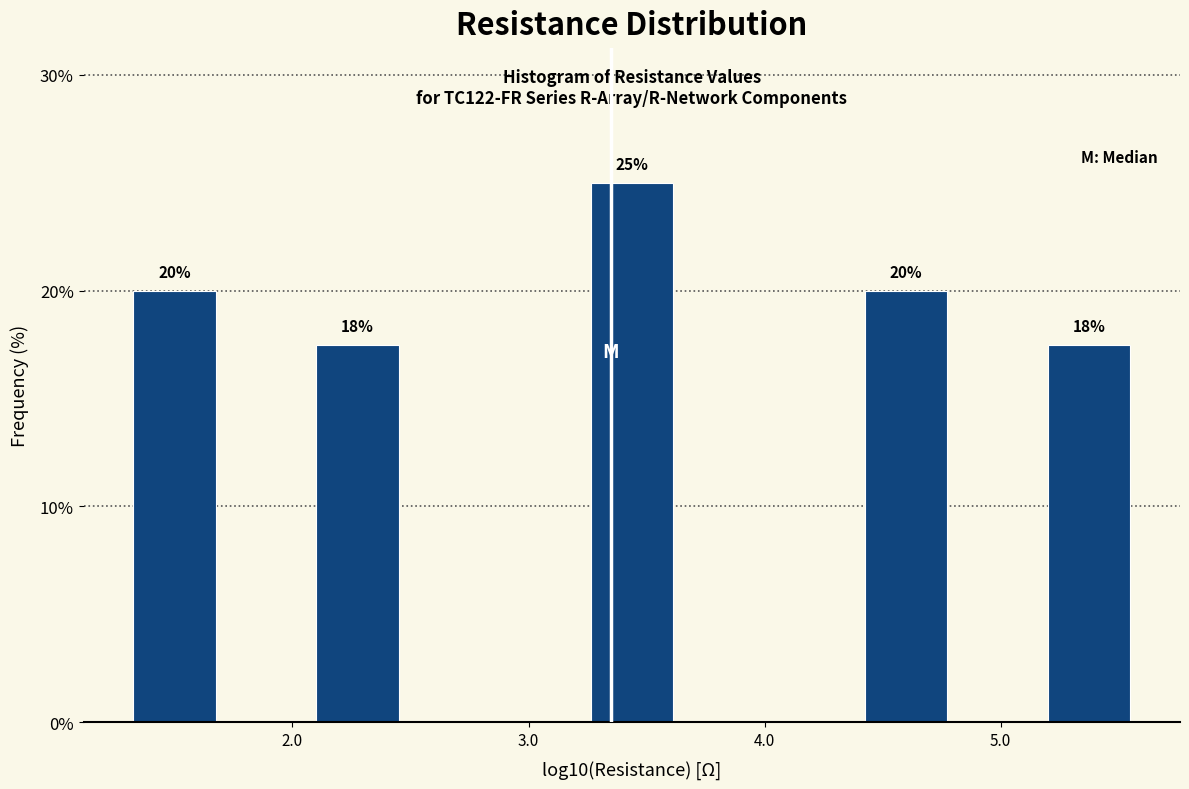

Around what value on the x-axis is the tallest bar? Give the approximate position of its centre, as read against the axis.

3.4